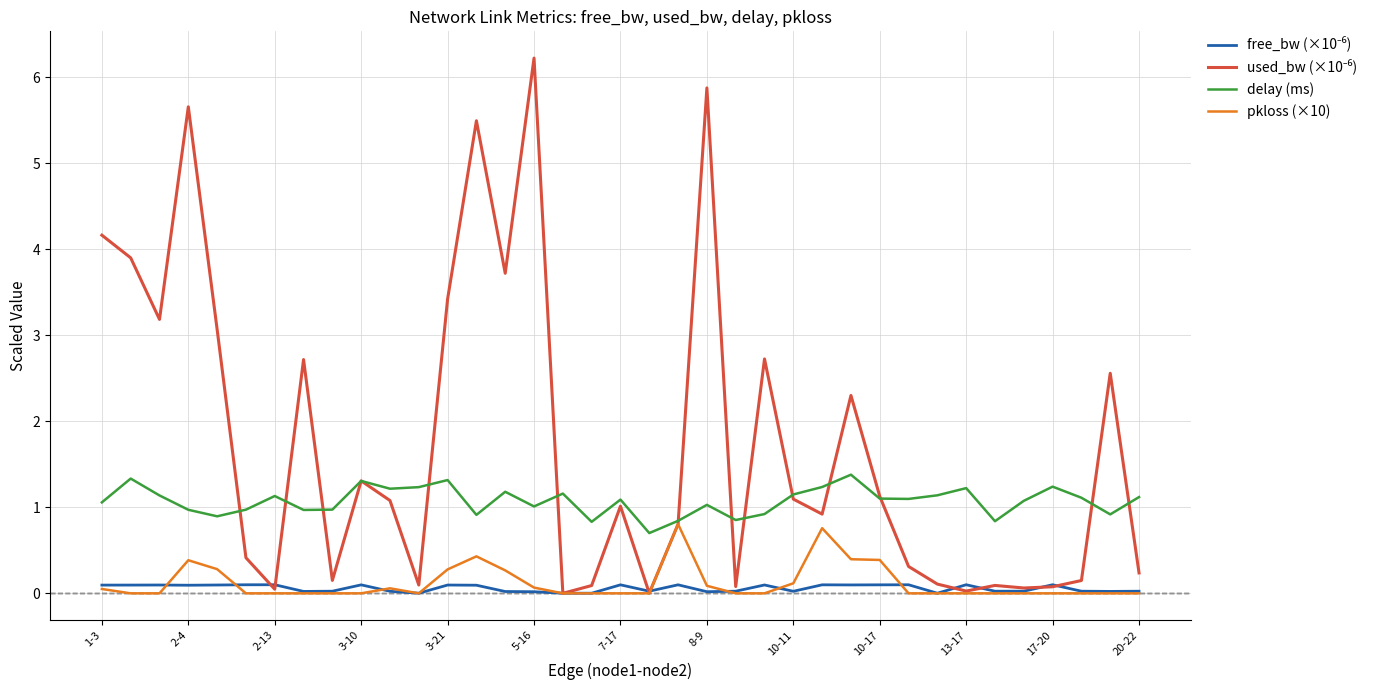

True or false: pkloss (×10) has a value of 0.1 at 8-9.

True